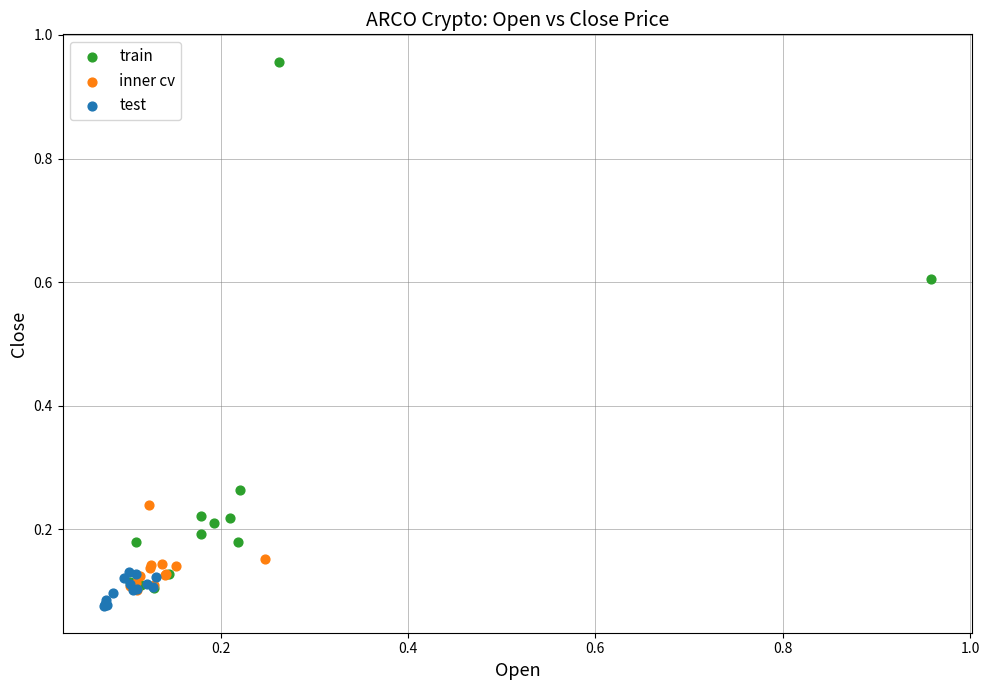

Which series contains the highest Y value?

train